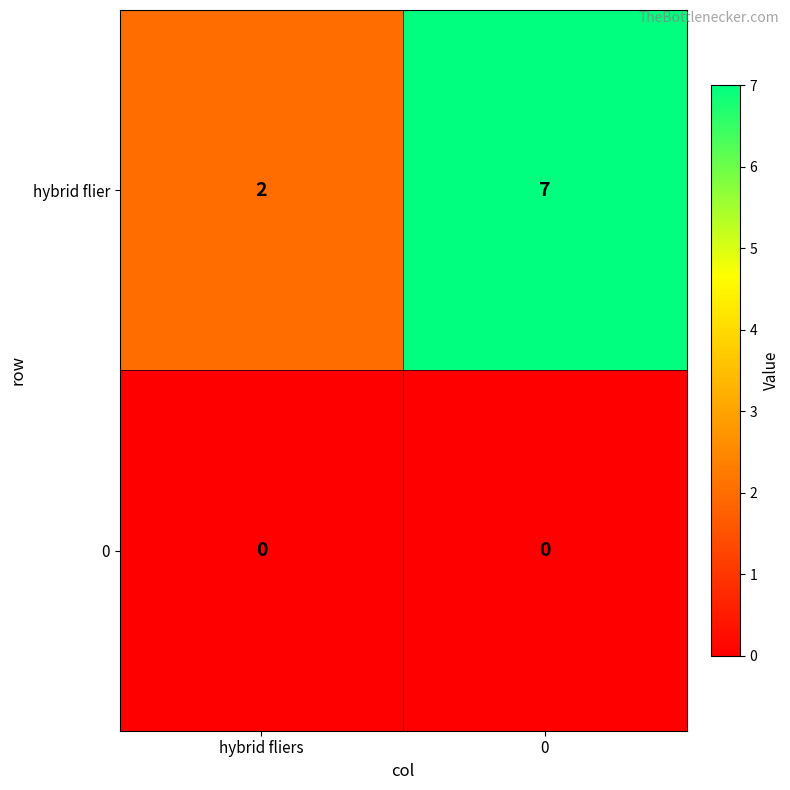

Reading left to right, what are all the values shown in this chart?

hybrid flier: 2	7
0: 0	0